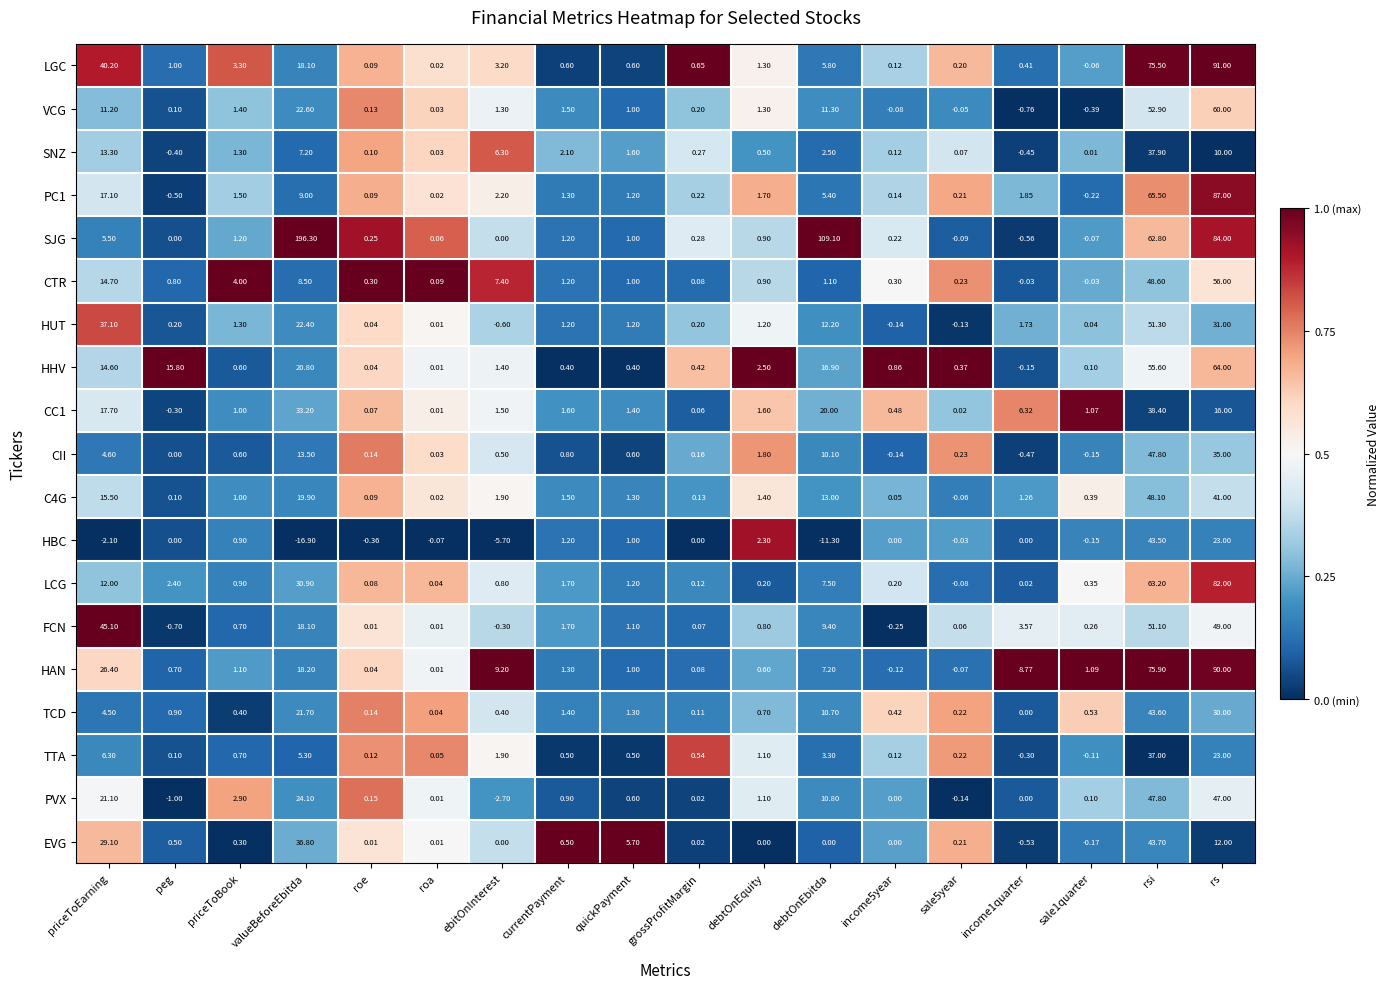

Is the value of HAN at debtOnEbitda greater than the value of CTR at debtOnEquity?

Yes